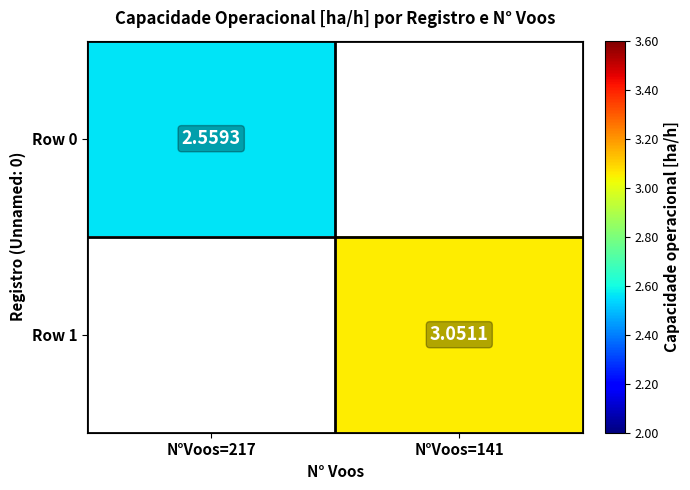

Is the value of Row 1 at N°Voos=141 greater than the value of Row 0 at N°Voos=217?

Yes